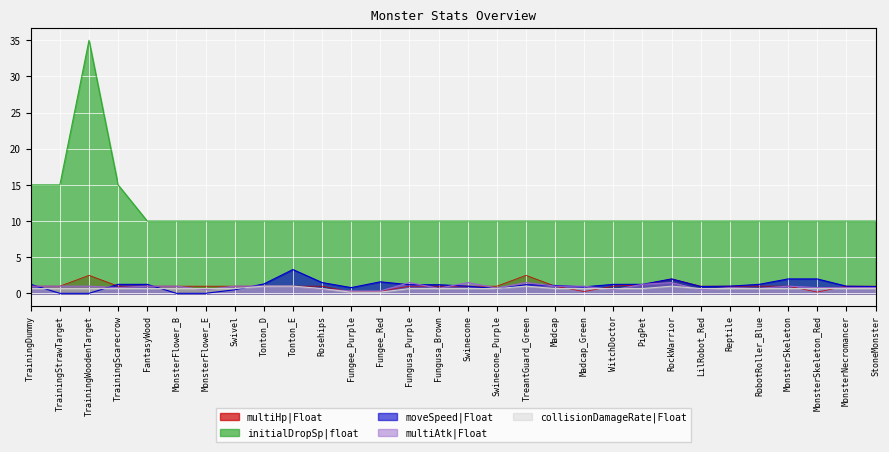

Which series has the widest spread of values?

initialDropSp|float